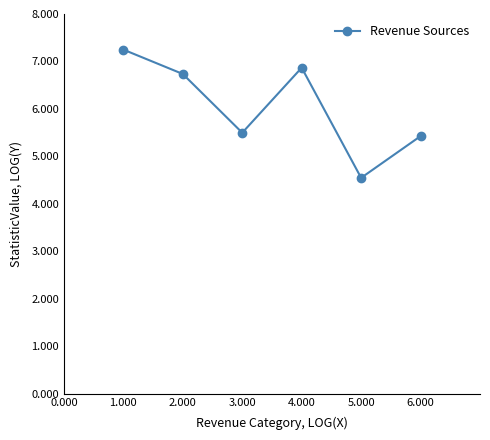

What is the difference between the values at 1.000 and 6.000?

1.8